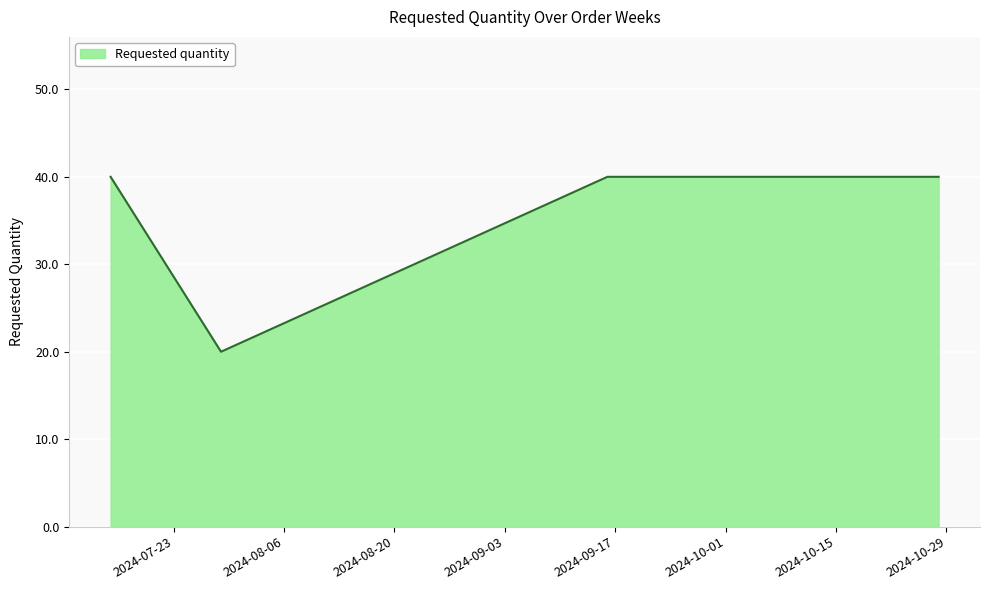

True or false: the data has more than 2 interior local peaks.

False